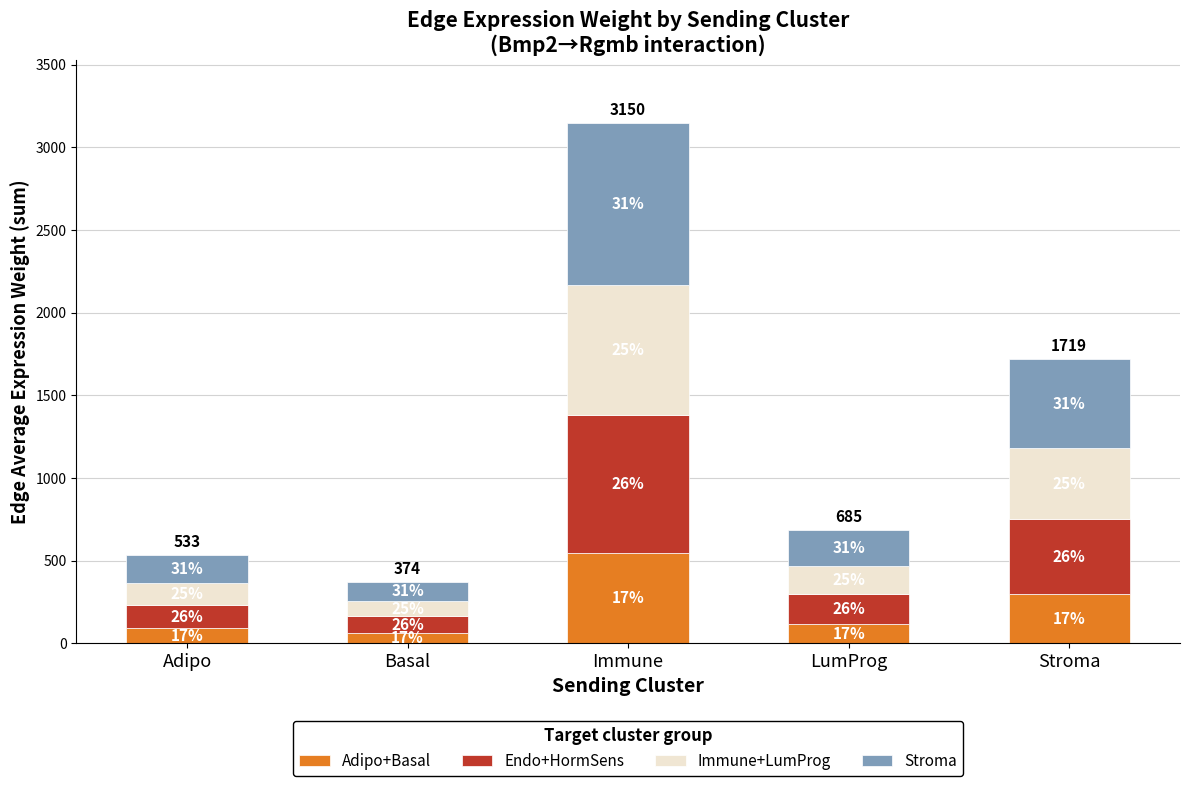

What is the sum of the Immune+LumProg values at Adipo and Stroma?

562.6